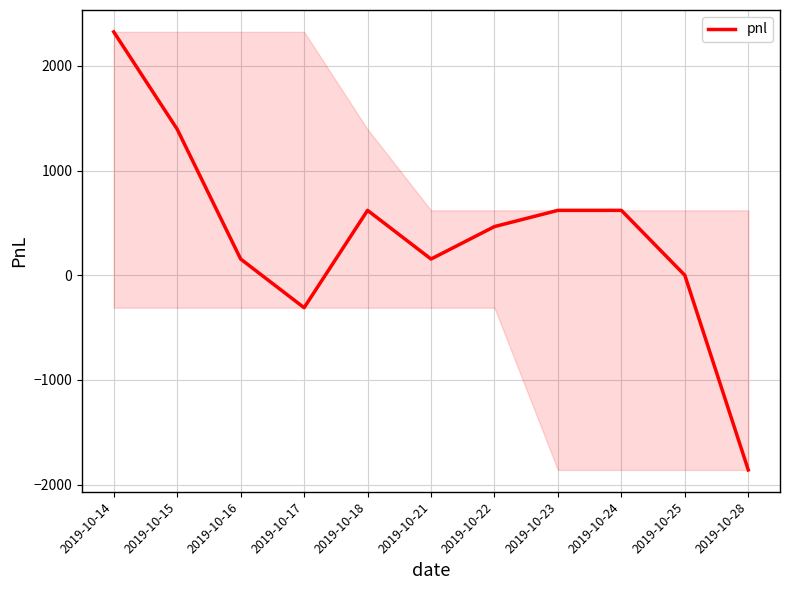

Where is the first local maximum?

2019-10-18